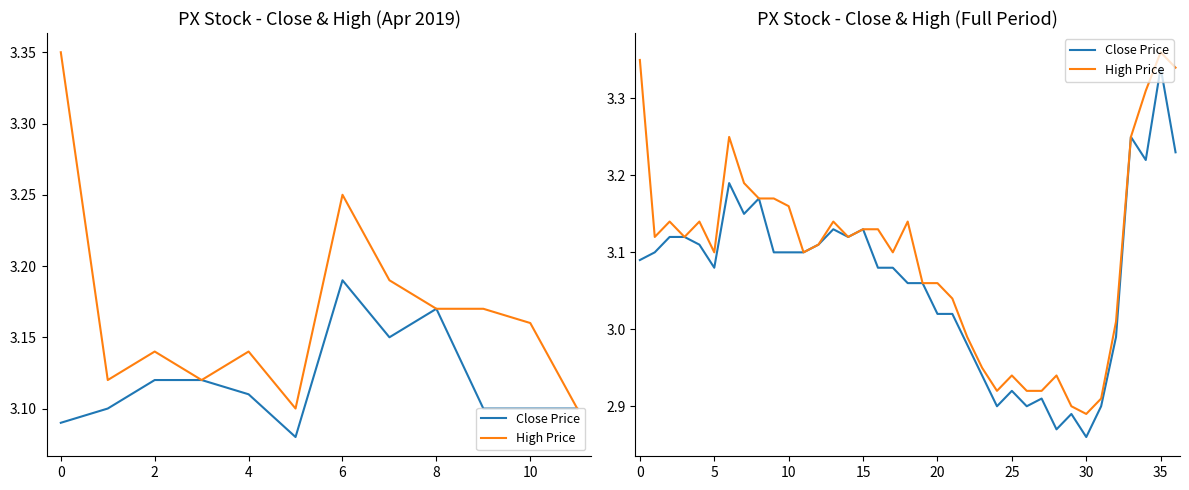

The Close Price series shows 3.1 at 15. True or false?

True